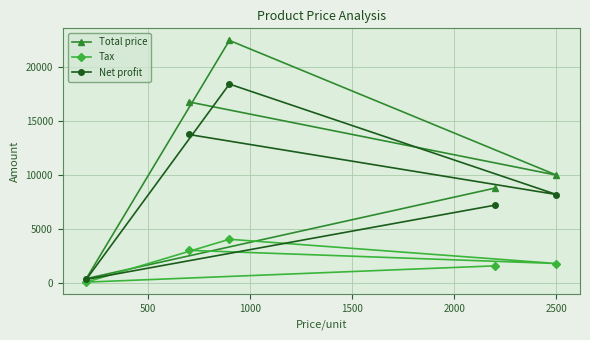

Rank the series by their maximum value, from lowest to highest.

Tax, Net profit, Total price